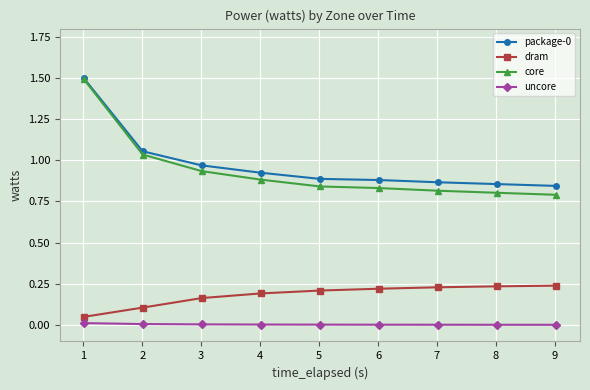

True or false: dram and core intersect in this chart.

False